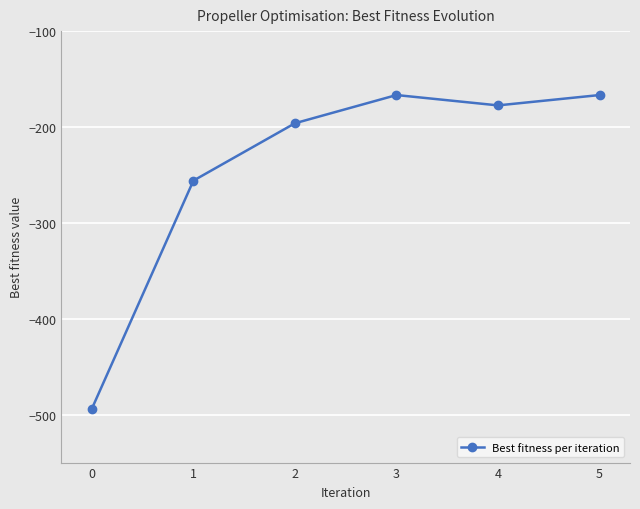

Between 0 and 3, which is larger?

3